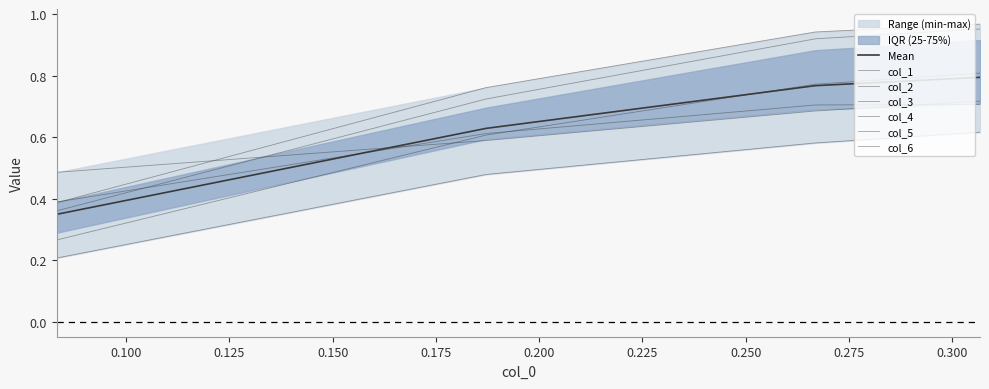

Which series has the largest range (max minus min)?

col_6